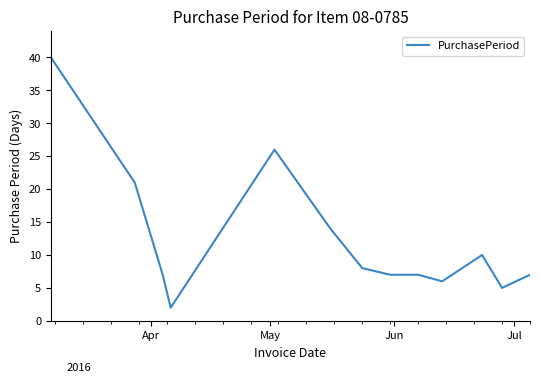

What is the maximum value shown in the chart?

40